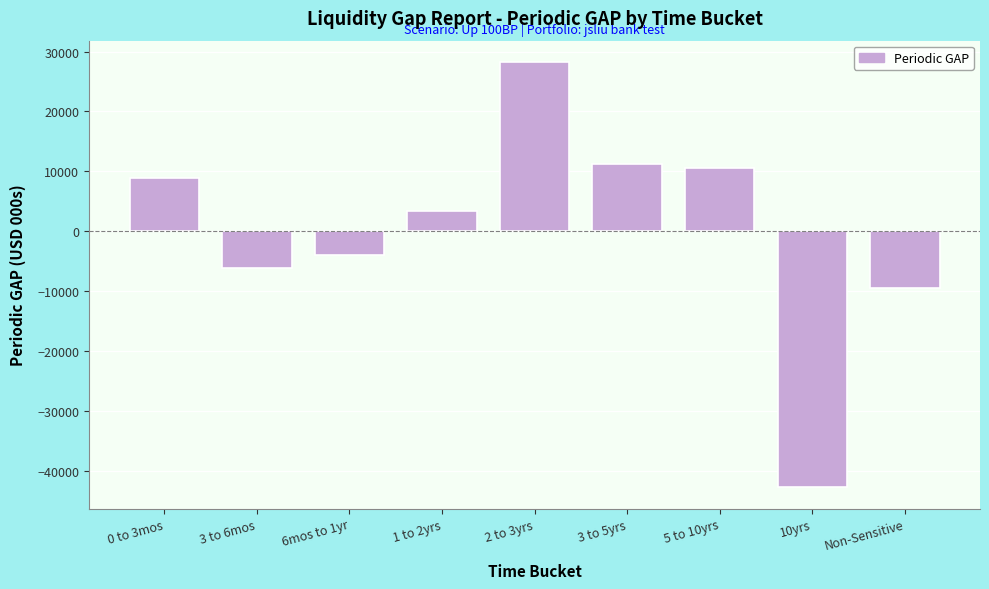

Reading left to right, transcribe all the data shown in this chart.

0 to 3mos=8857.0	3 to 6mos=-6207.1	6mos to 1yr=-3957.3	1 to 2yrs=3364.1	2 to 3yrs=28272.5	3 to 5yrs=11234.4	5 to 10yrs=10600.8	10yrs=-42742.1	Non-Sensitive=-9422.3